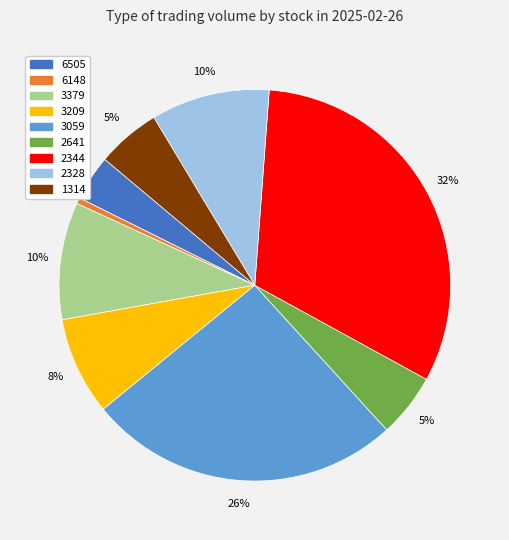

Between 3059 and 6148, which is larger?

3059